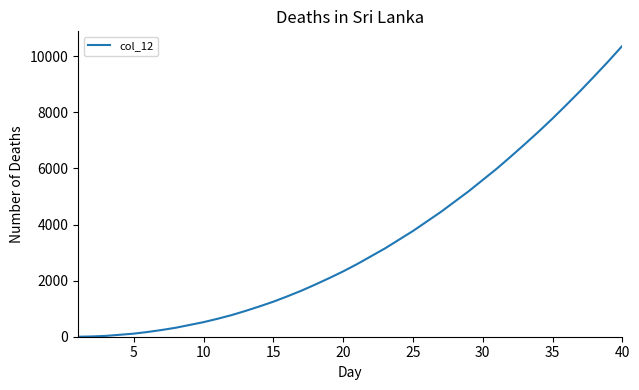

What is the difference between the maximum and minimum values?

10370